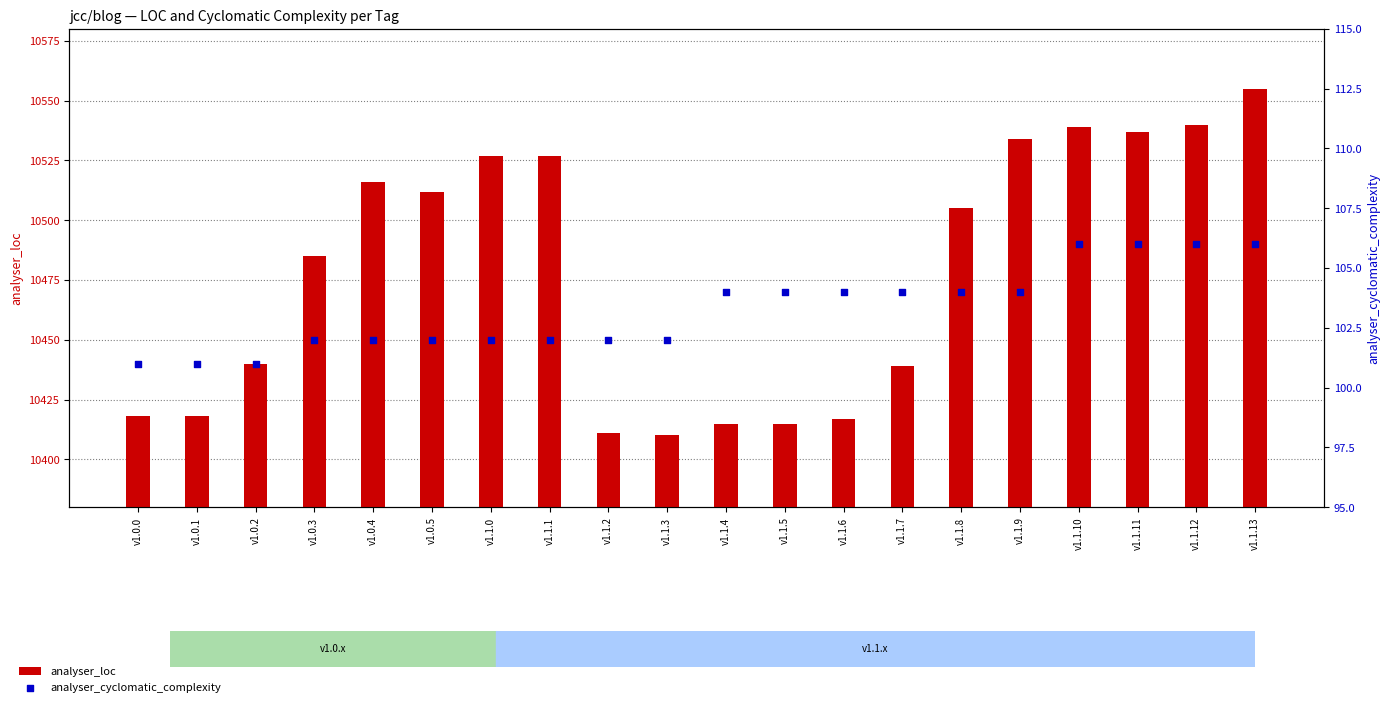

What are all the series names shown in the legend?

analyser_loc, analyser_cyclomatic_complexity